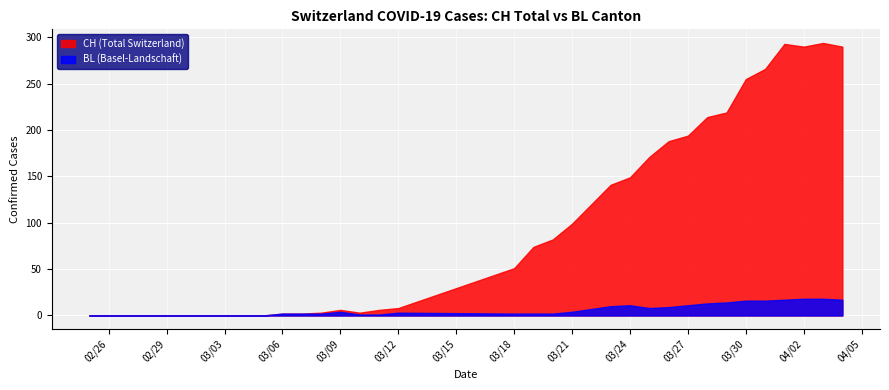

Where does the BL series first go above 2?

2020-03-09